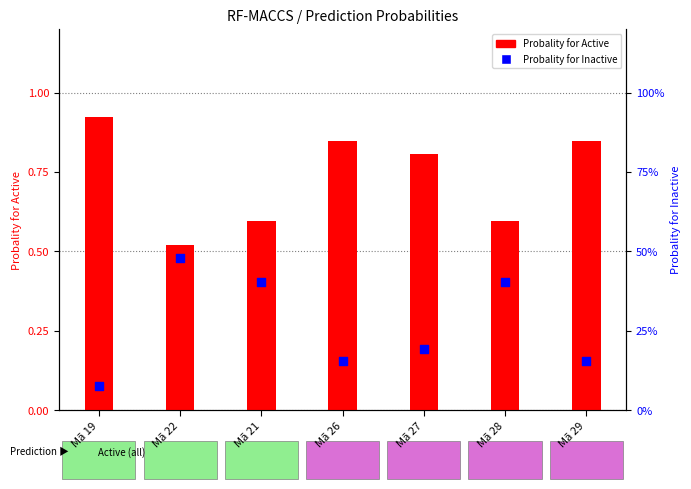

What are all the series names shown in the legend?

Probality for Active, Probality for Inactive